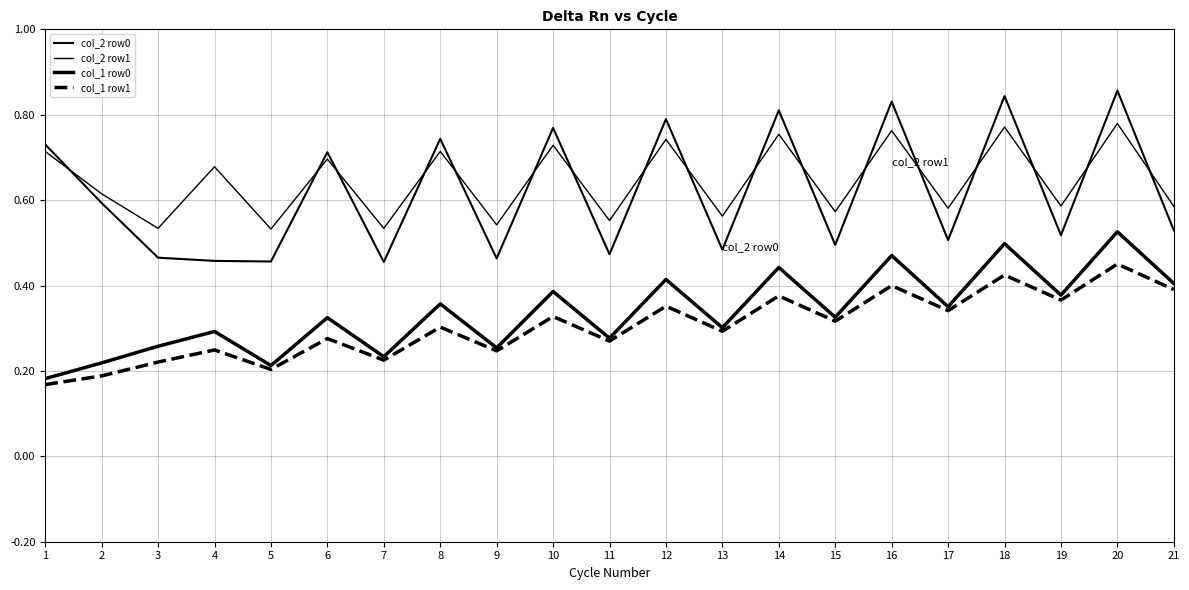

Does the chart have visible grid lines?

Yes